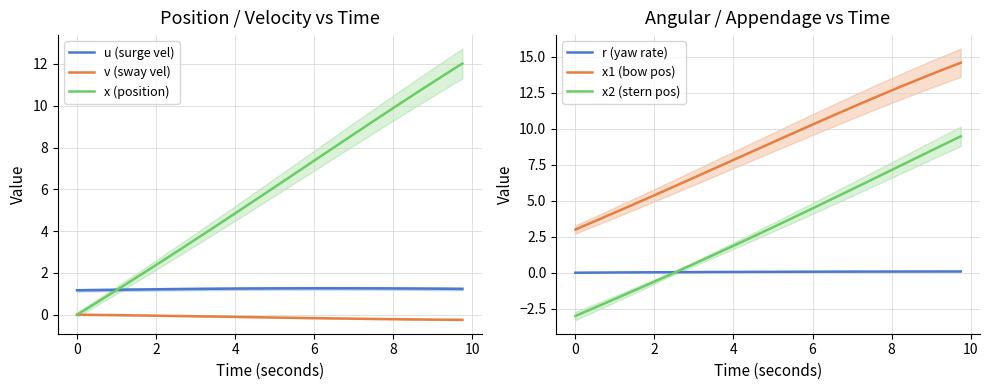

How many categories are shown in the chart?

40